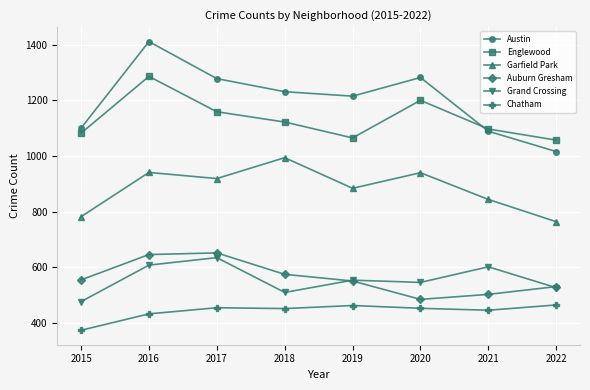

True or false: Chatham and Grand Crossing intersect in this chart.

False